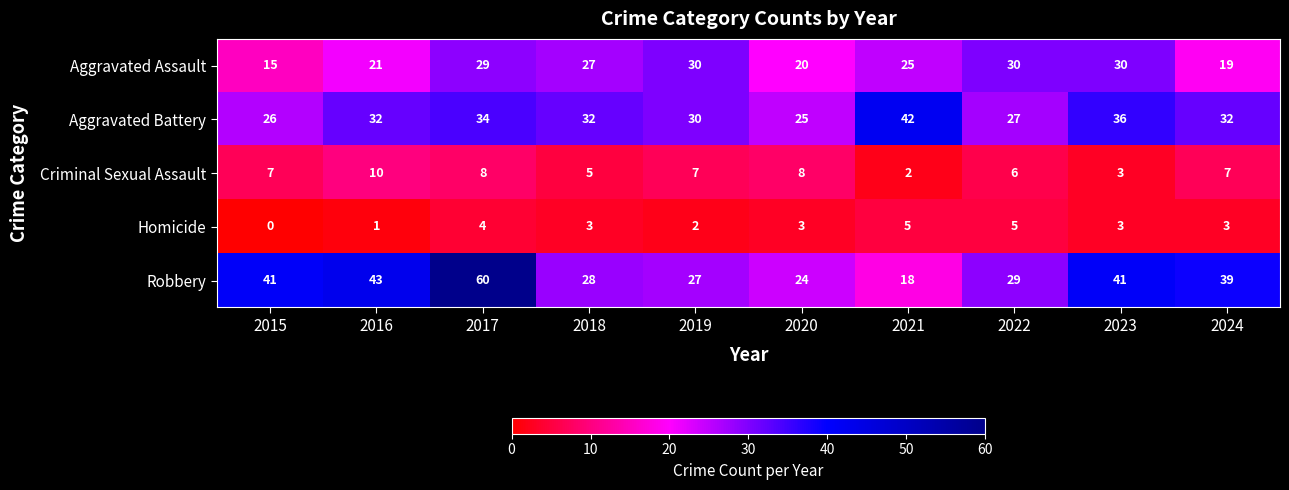

At how many categories does at least one series exceed 36?

6